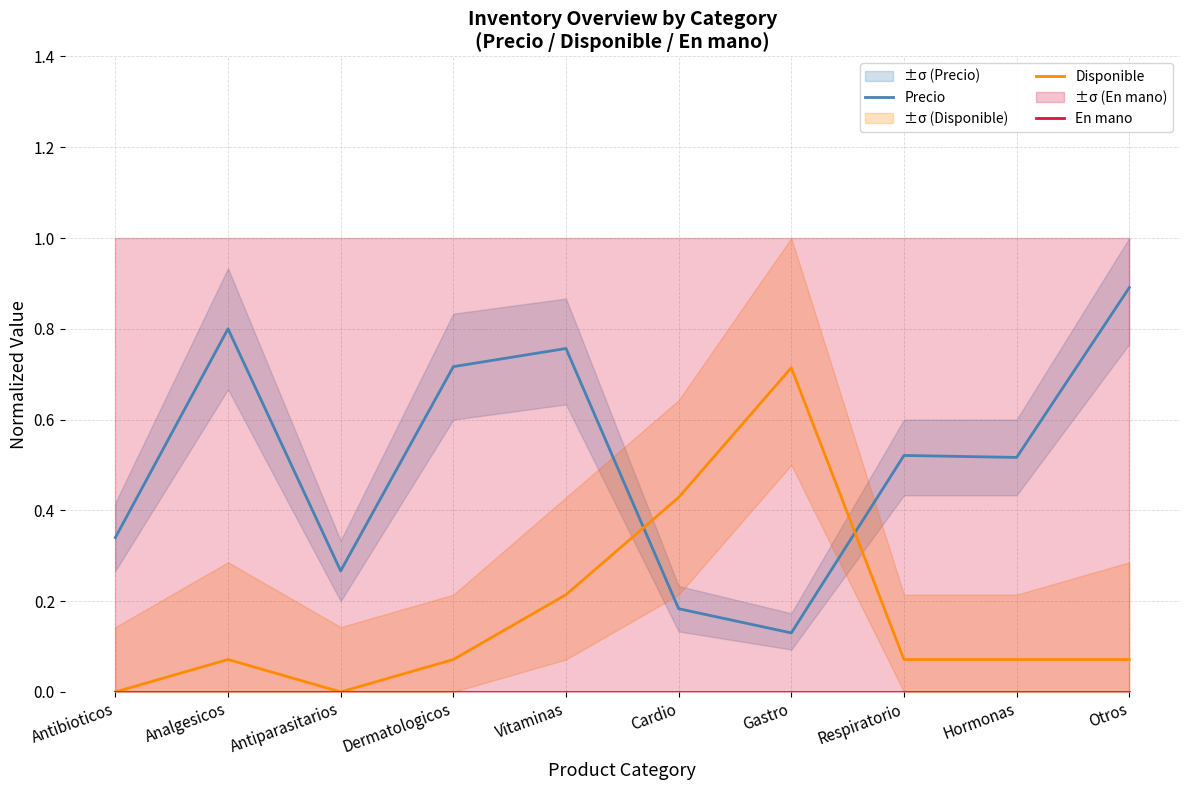

Which series has the largest range (max minus min)?

Precio